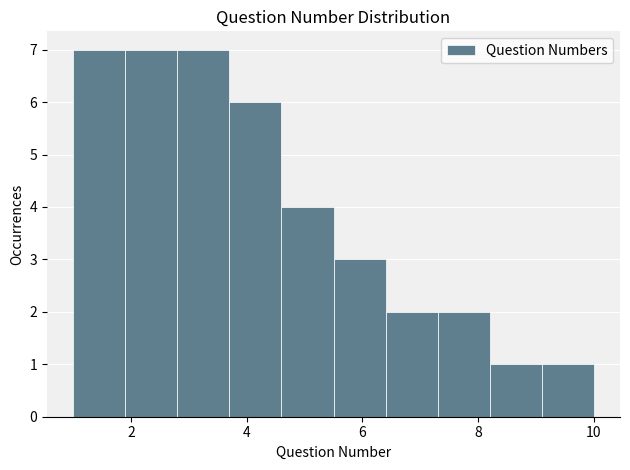

Reading left to right, transcribe this chart: for each bar, give the range it covers on the x-axis and its height. Neither the bar edges nor the heights are printed on the chart, so give them approximately, as read against the axes.

1.0 to 1.9: 7
1.9 to 2.8: 7
2.8 to 3.7: 7
3.7 to 4.6: 6
4.6 to 5.5: 4
5.5 to 6.4: 3
6.4 to 7.3: 2
7.3 to 8.2: 2
8.2 to 9.1: 1
9.1 to 10.0: 1